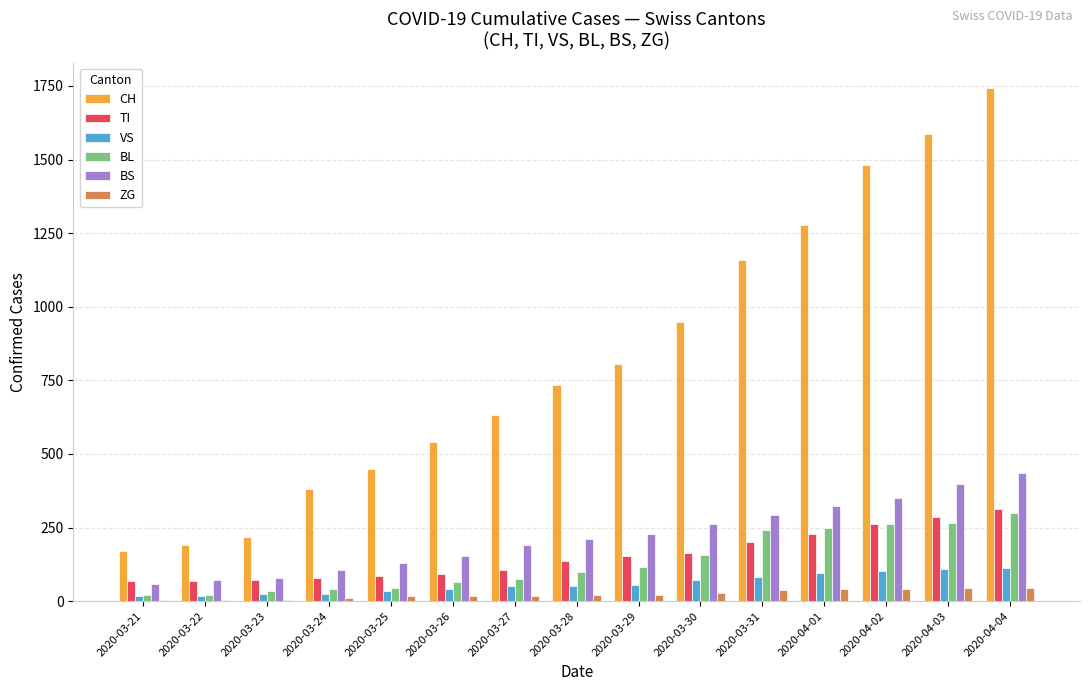

The value of BS at 2020-04-01 is 159. True or false?

False